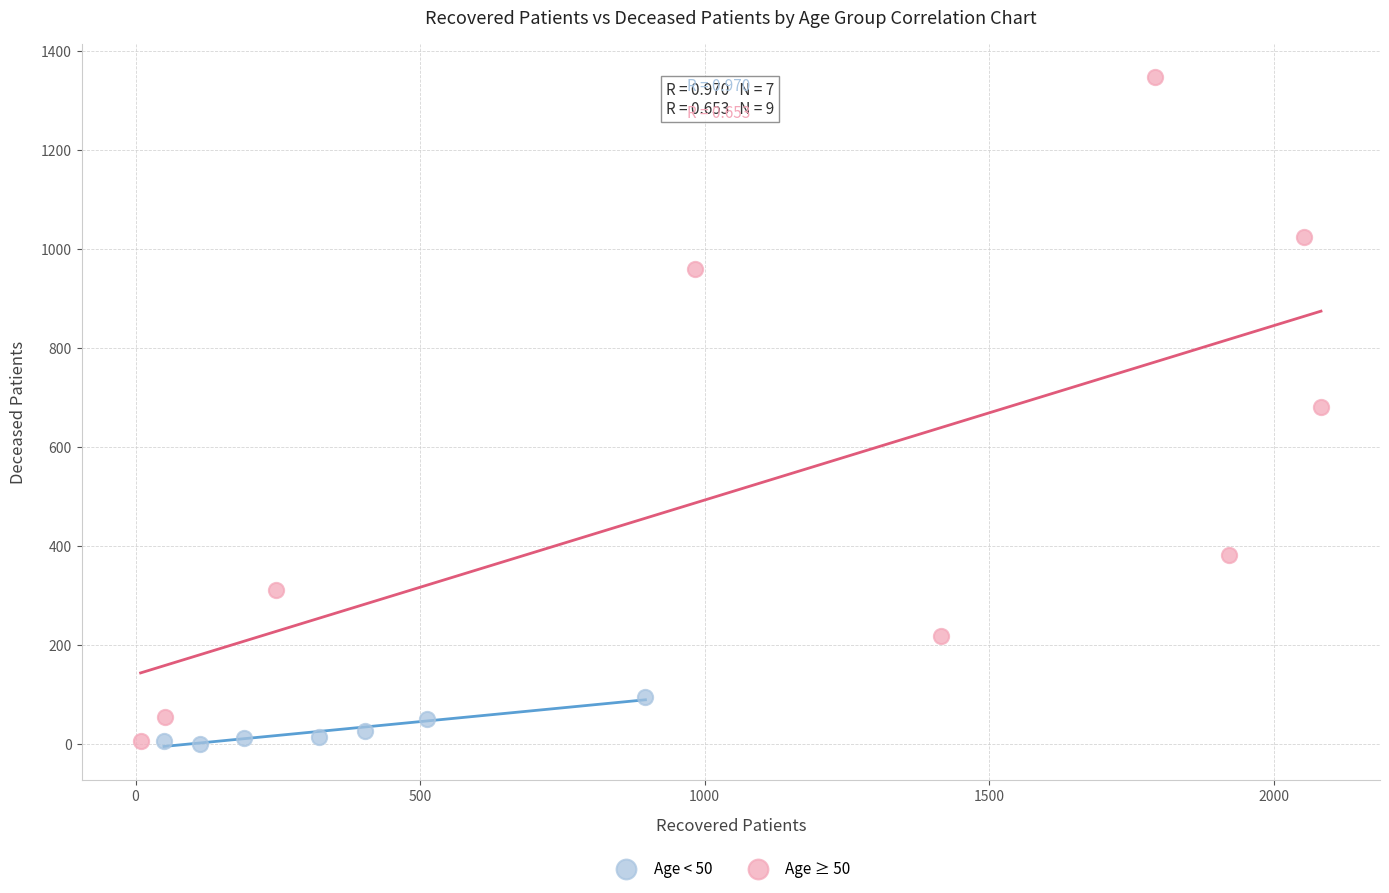

Which series has the largest Y range (max minus min)?

Age ≥ 50